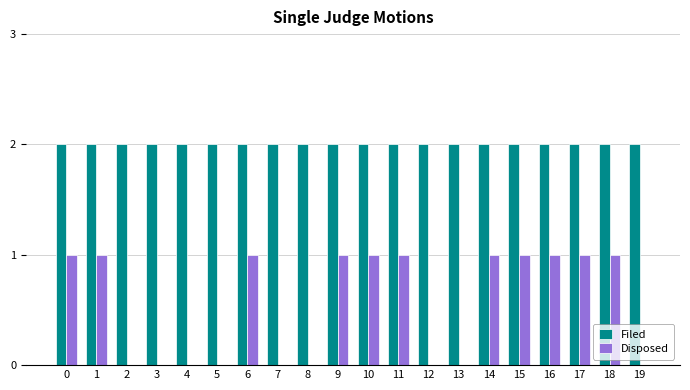

Is the value of Filed at 2 greater than the value of Disposed at 2?

Yes